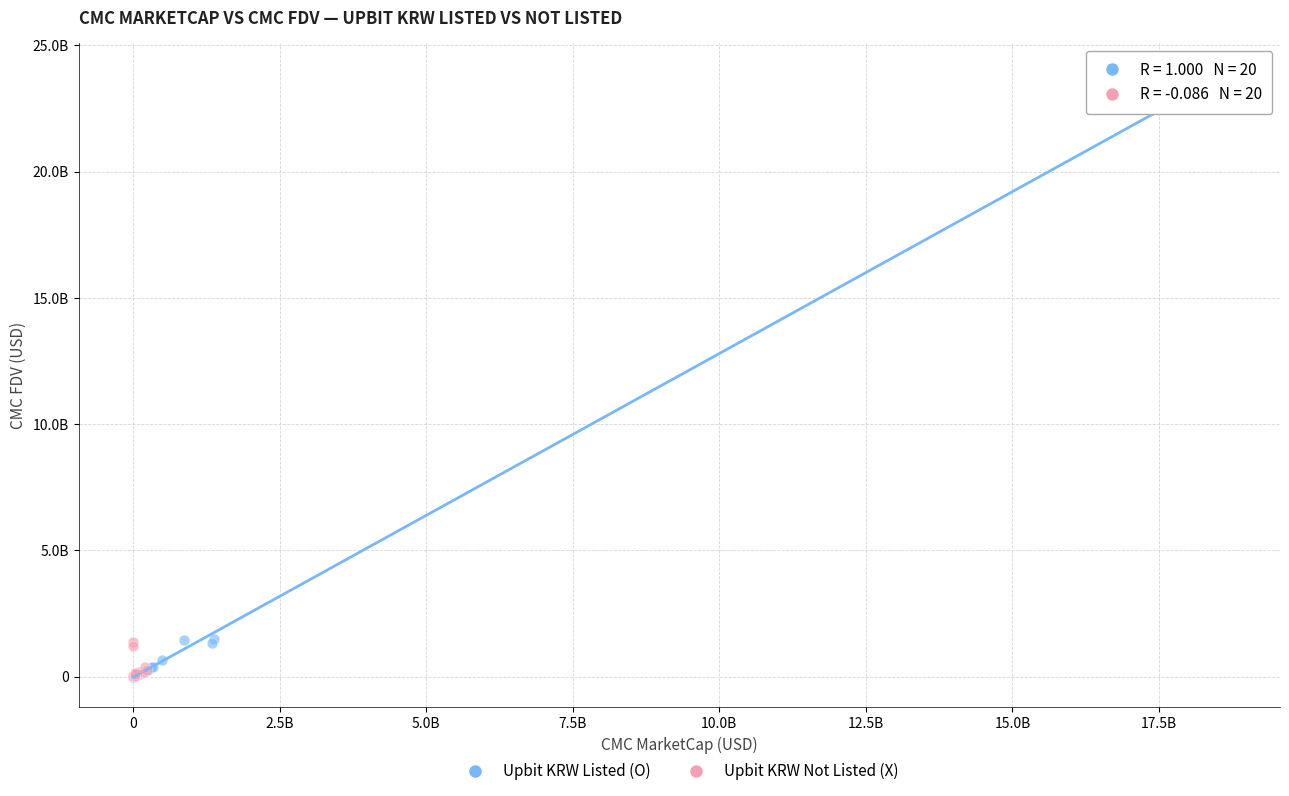

Which series has the largest Y range (max minus min)?

Upbit KRW Listed (O)